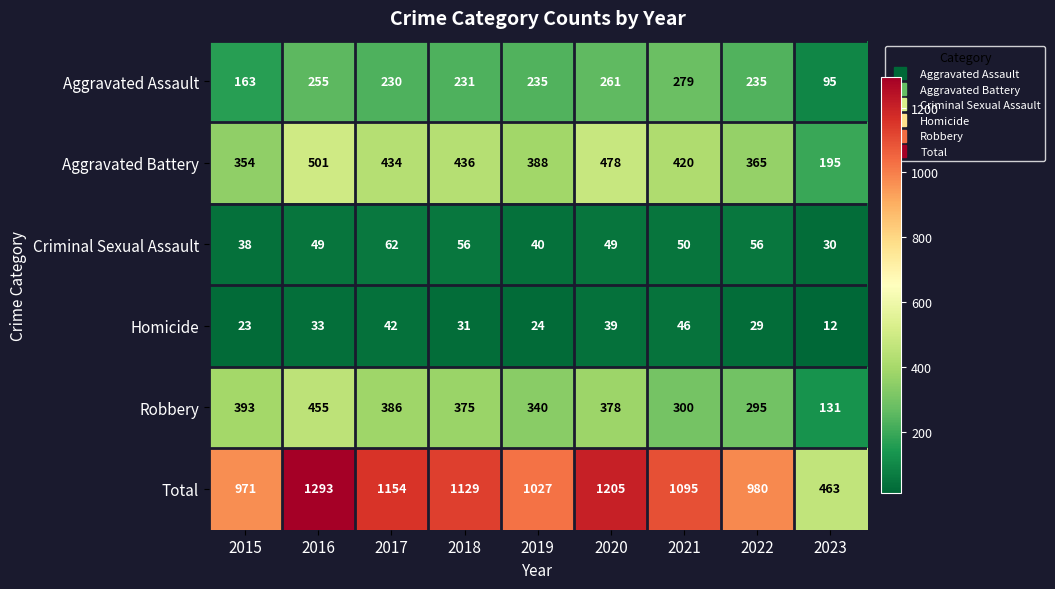

What value does the Aggravated Battery series have at 2020, to the nearest 5?

480